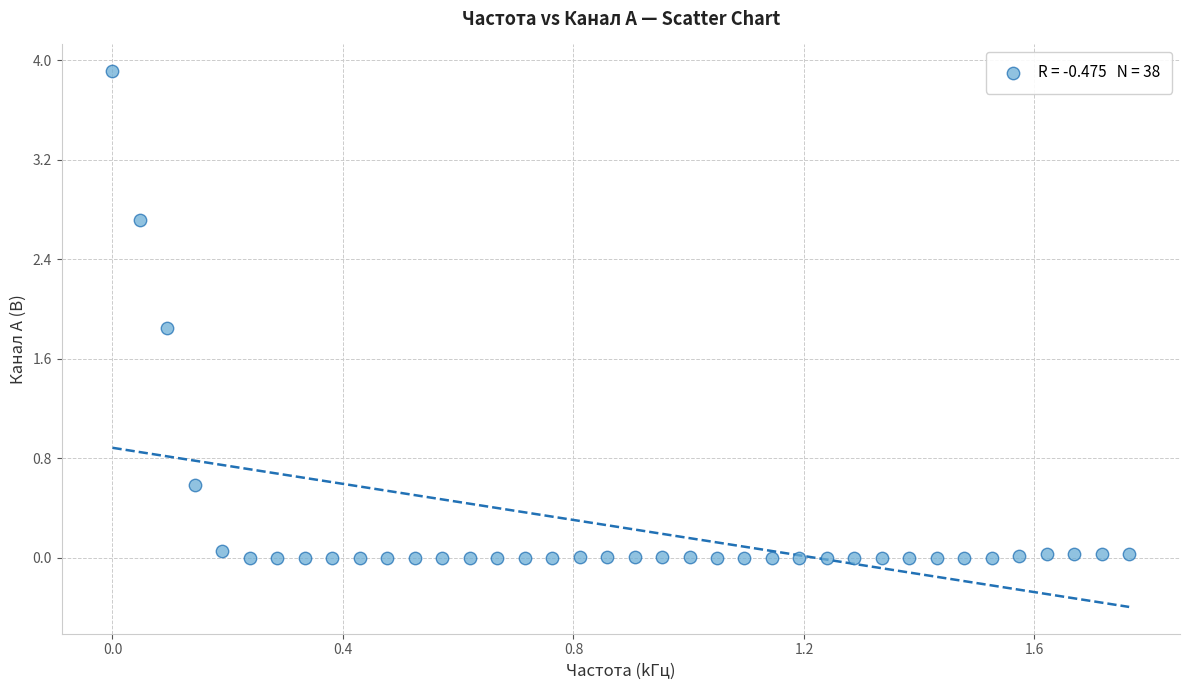

What Y value in the scatter plot is closest to 1?

0.6